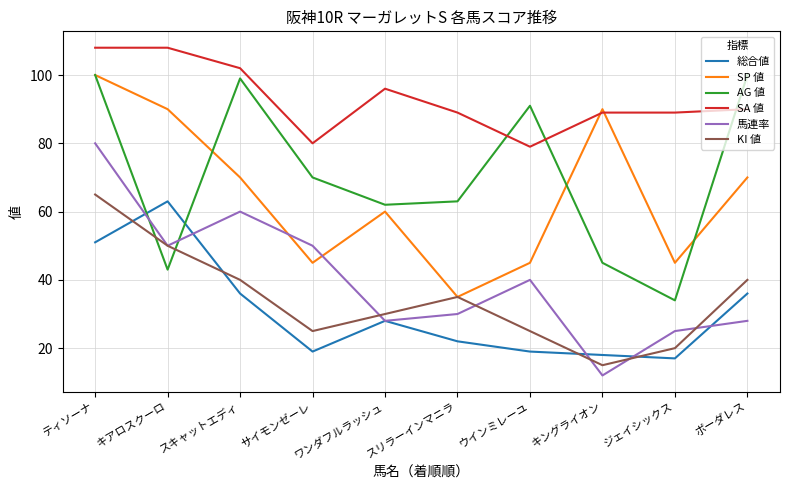

How many interior local peaks does the SP 値 series have?

2